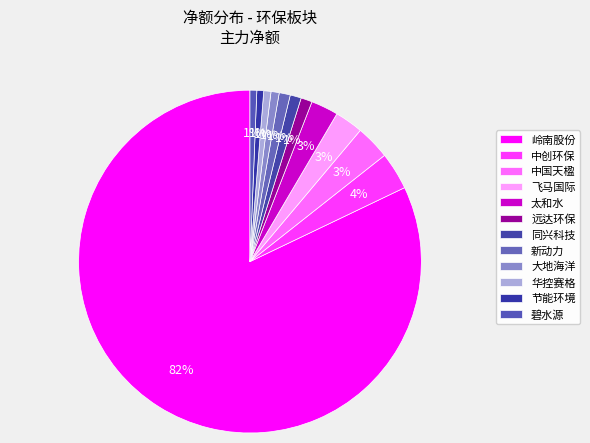

How many slices are in this pie chart?

12